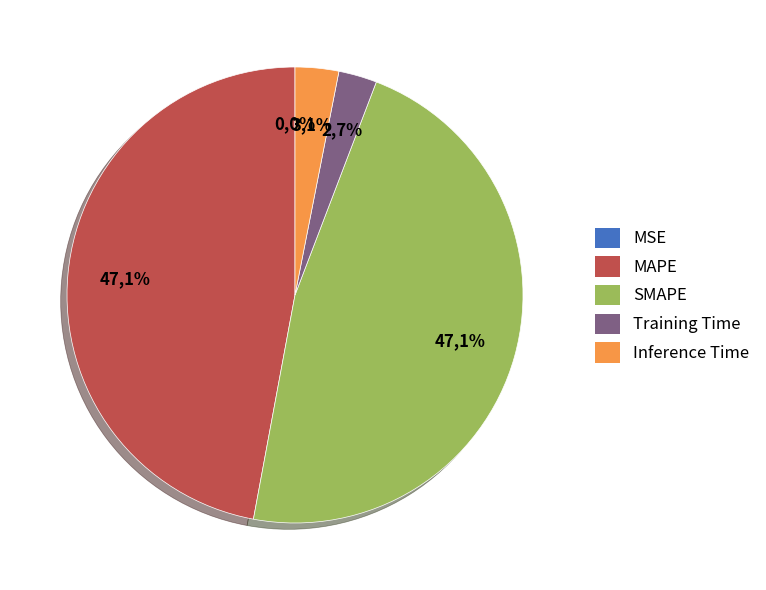

Rank the categories by value from lowest to highest.

MSE, Training Time, Inference Time, MAPE, SMAPE